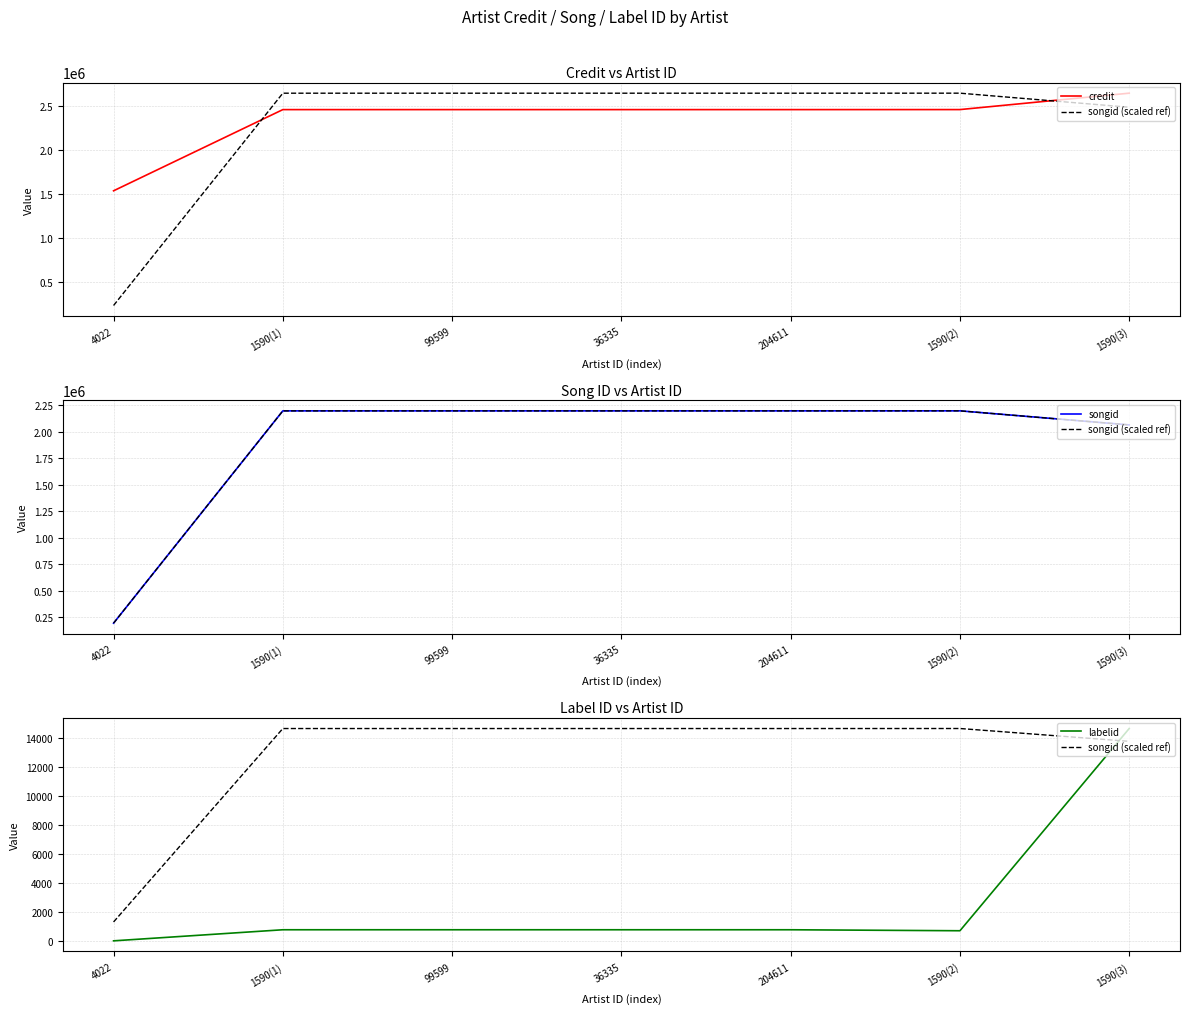

Is the value of songid at 1590(2) greater than the value of credit at 1590(1)?

No